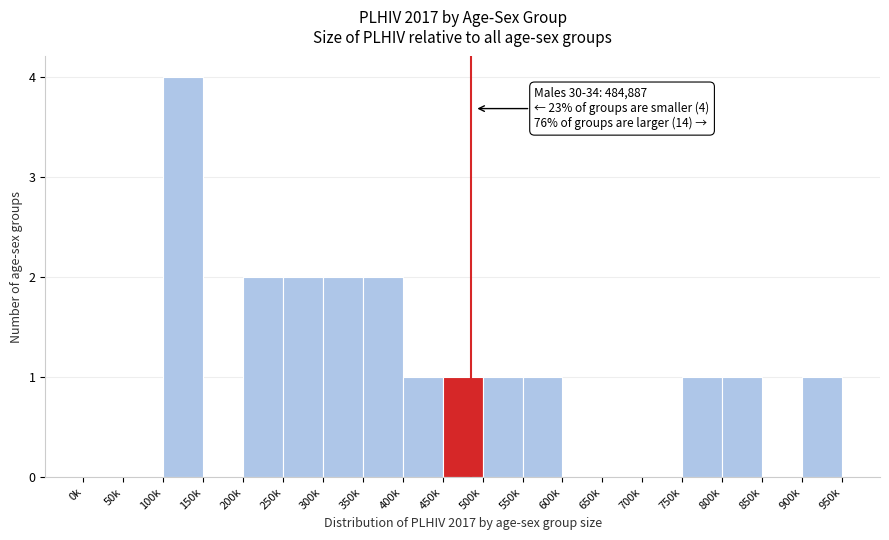

Reading left to right, transcribe all the data shown in this chart.

0k=0	50k=0	100k=4	150k=0	200k=2	250k=2	300k=2	350k=2	400k=1	450k=1	500k=1	550k=1	600k=0	650k=0	700k=0	750k=1	800k=1	850k=0	900k=1